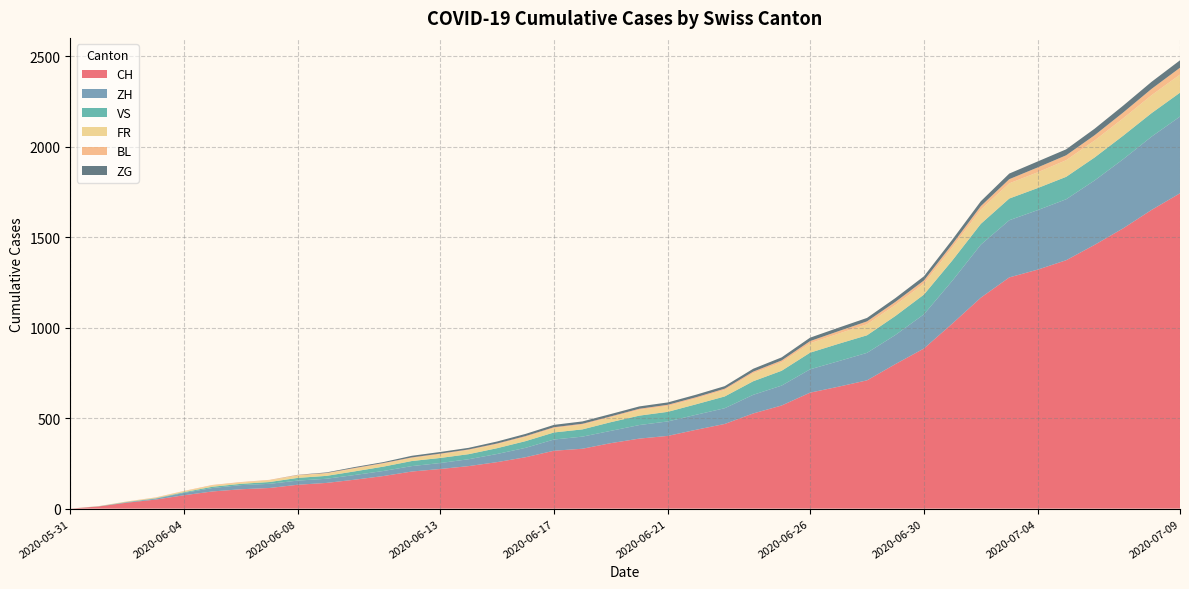

Reading left to right, extract all data points from this chart.

CH: 0	12	33	50	74	95	107	114	132	142	160	180	205	219	235	257	284	320	331	362	387	402	436	468	526	570	641	674	709	799	885	1023	1166	1278	1321	1373	1458	1549	1651	1743
ZH: 0	0	2	5	13	19	23	23	23	23	26	28	30	33	38	45	52	62	67	68	75	80	83	87	103	110	129	141	152	161	189	237	293	316	329	337	356	382	405	424
VS: 0	1	2	2	4	7	7	10	15	16	20	24	28	28	28	32	37	39	40	48	52	53	58	65	75	82	92	96	97	105	109	112	115	120	122	124	127	130	130	132
FR: 0	0	2	3	5	7	7	9	13	13	15	16	16	20	22	22	23	24	26	27	32	32	32	36	44	47	52	56	61	61	61	72	79	84	87	92	94	96	99	100
BL: 0	1	1	2	2	3	3	3	3	3	4	4	4	4	4	4	5	5	5	5	6	7	7	7	9	10	12	14	16	17	17	18	19	23	27	27	29	32	35	38
ZG: 0	0	0	0	0	0	0	0	1	3	5	5	9	9	9	11	12	13	13	13	13	13	14	14	16	17	19	19	19	21	23	25	27	31	33	33	36	38	39	41